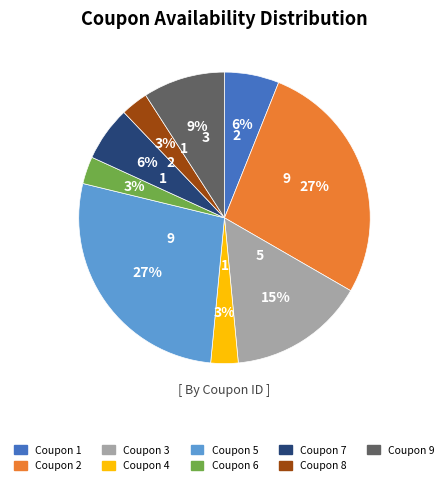

Between Coupon 6 and Coupon 7, which is larger?

Coupon 7